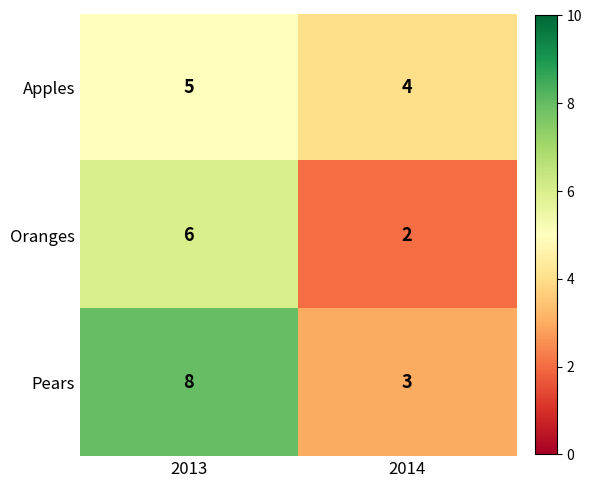

Reading left to right, transcribe all the data shown in this chart.

Apples: 2013=5	2014=4
Oranges: 2013=6	2014=2
Pears: 2013=8	2014=3